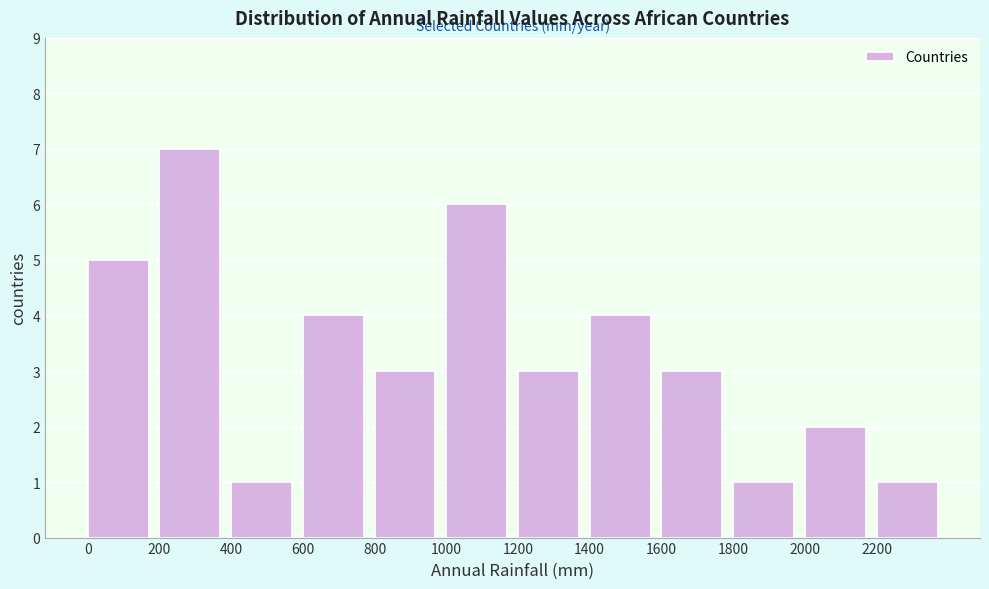

Reading left to right, transcribe this chart: for each bar, give the range it covers on the x-axis and its height. The values are not printed on the chart, so give them approximately, as read against the axis.

0 to 200: 5
200 to 400: 7
400 to 600: 1
600 to 800: 4
800 to 1000: 3
1000 to 1200: 6
1200 to 1400: 3
1400 to 1600: 4
1600 to 1800: 3
1800 to 2000: 1
2000 to 2200: 2
2200 to 2400: 1